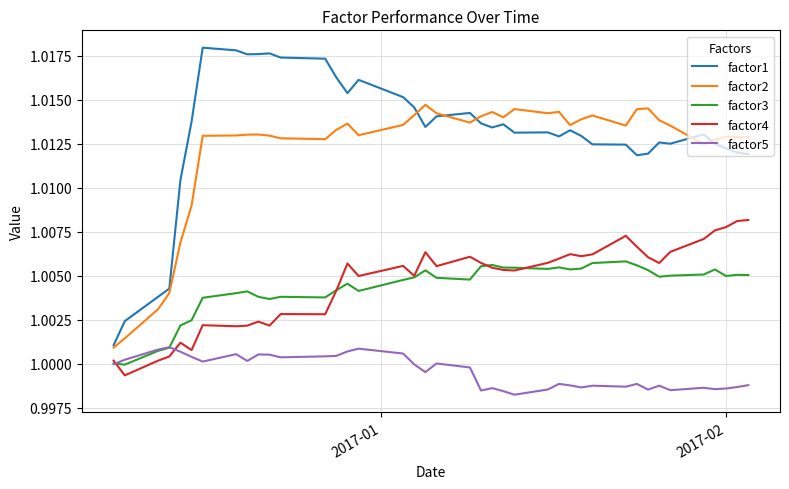

Which series has the largest total across all categories?

factor1